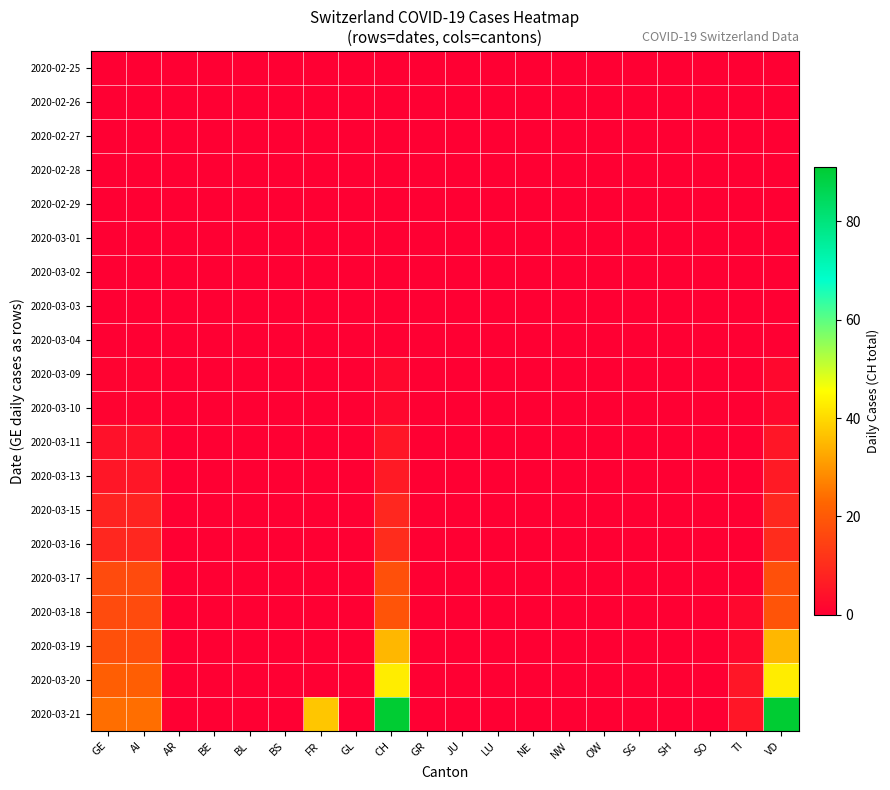

Which label corresponds to the smallest value in the chart?

GE